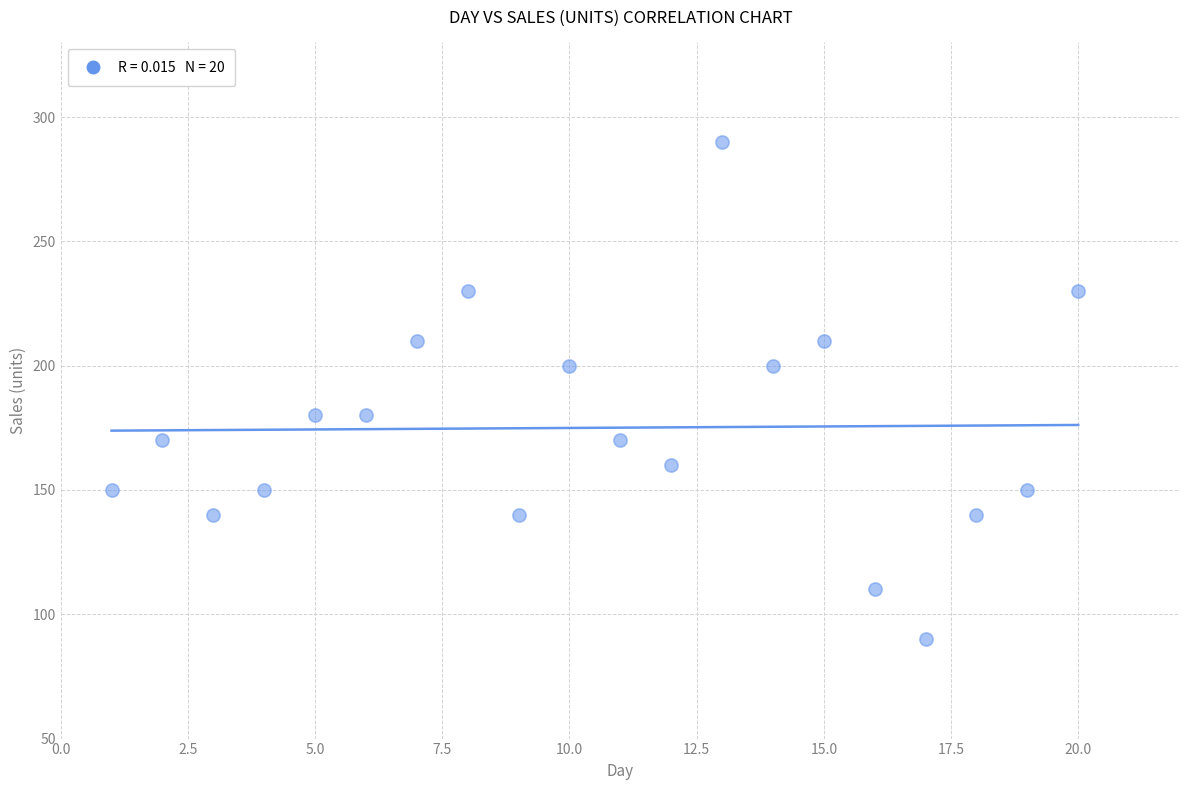

What is the range of Y values (max minus min)?

200